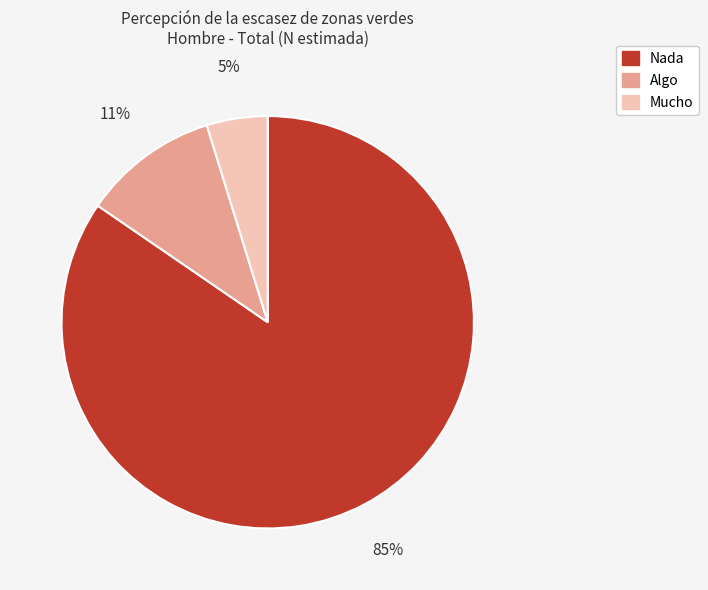

How many segments does this pie chart have?

3